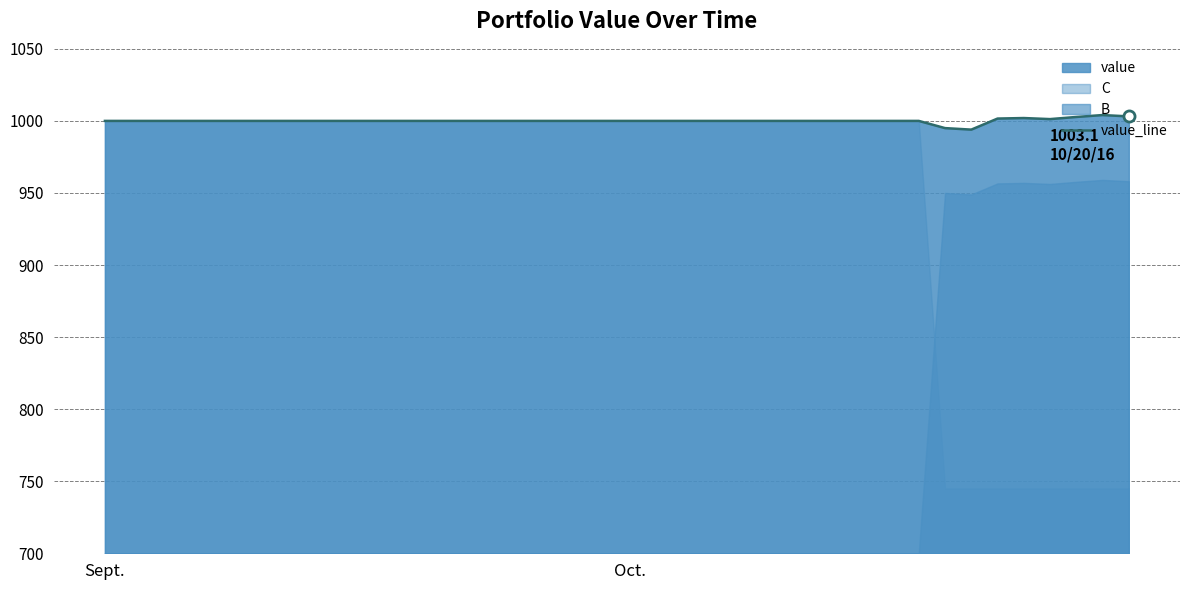

What position from the left is 27?

28